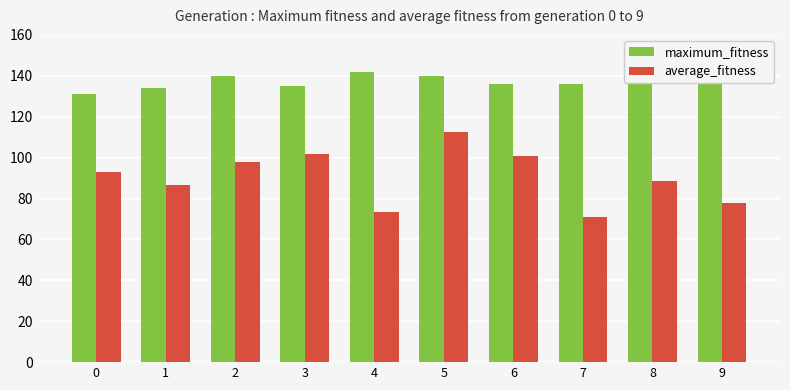

Reading left to right, extract all data points from this chart.

maximum_fitness: 131.0	134.0	140.0	135.0	142.0	140.0	136.0	136.0	139.0	141.0
average_fitness: 92.8	86.8	97.8	102.0	73.6	112.7	100.6	71.1	88.8	77.8